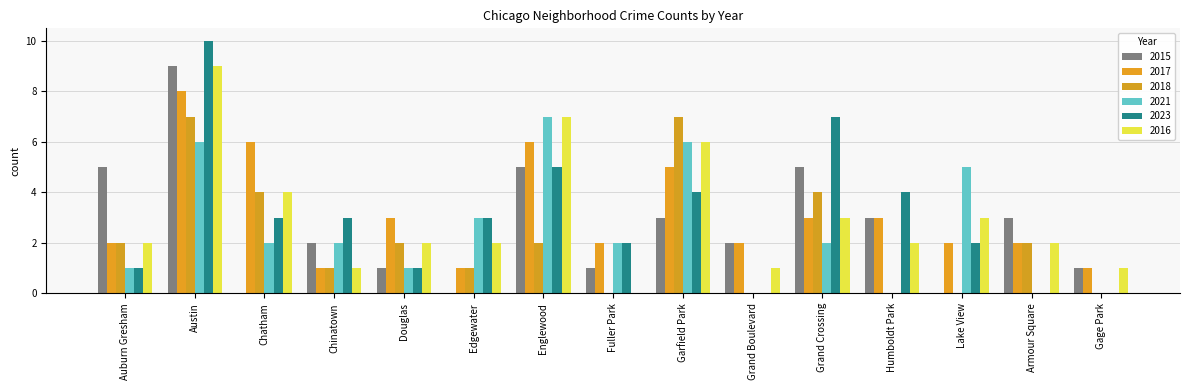

Is it true that 2018 equals 4 at Gage Park?

False